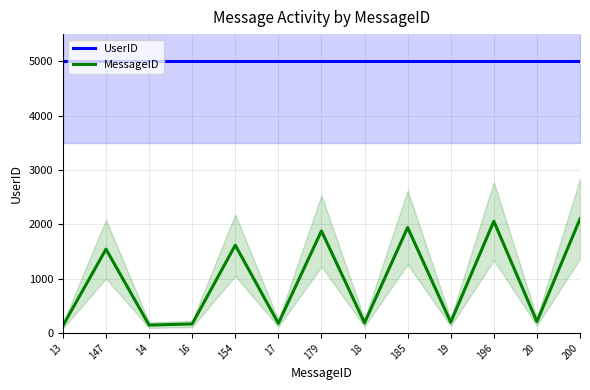

Reading left to right, list all the values displayed in this chart.

UserID: 13=5000.0	147=5000.0	14=5000.0	16=5000.0	154=5000.0	17=5000.0	179=5000.0	18=5000.0	185=5000.0	19=5000.0	196=5000.0	20=5000.0	200=5000.0
MessageID: 13=136.5	147=1543.5	14=147.0	16=168.0	154=1617.0	17=178.5	179=1879.5	18=189.0	185=1942.5	19=199.5	196=2058.0	20=210.0	200=2100.0